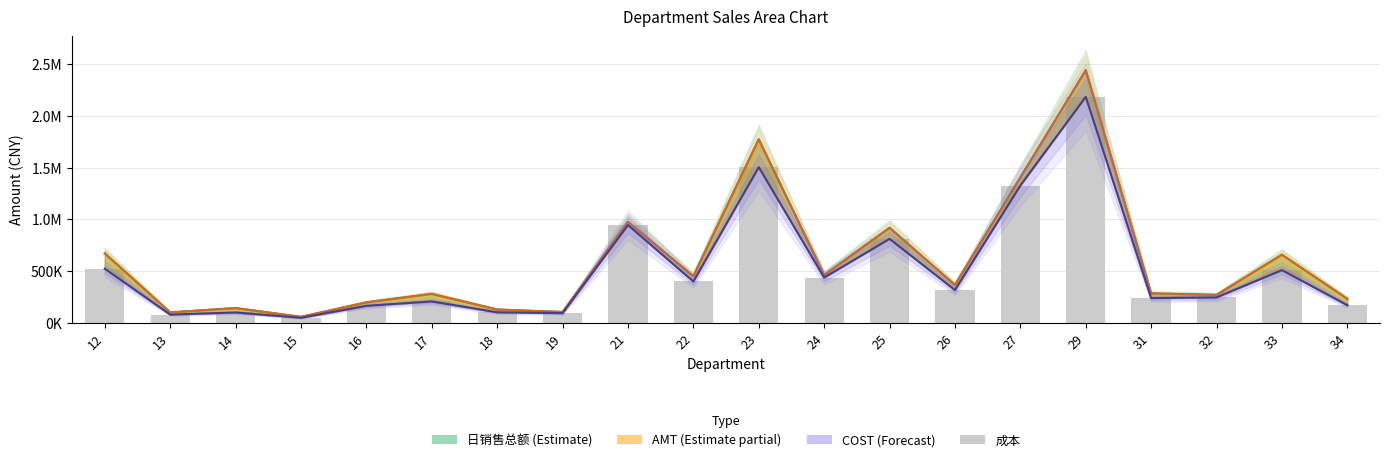

Rank the categories by 日销售总额 value from lowest to highest.

15, 13, 19, 18, 14, 16, 34, 32, 17, 31, 26, 22, 24, 33, 12, 25, 21, 27, 23, 29